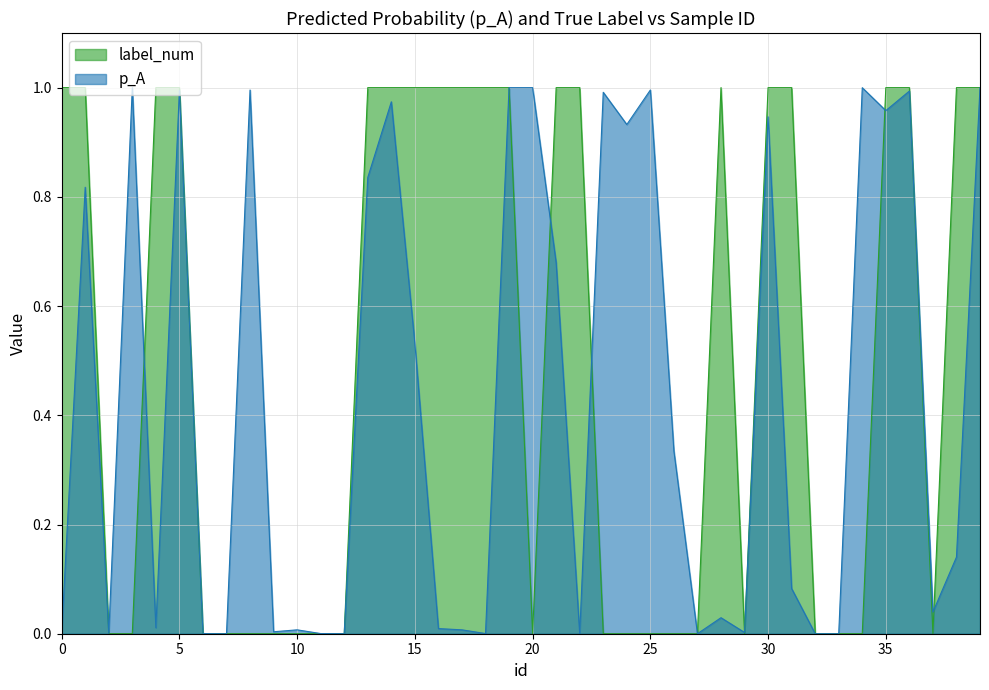

At how many categories does at least one series exceed 0?

40